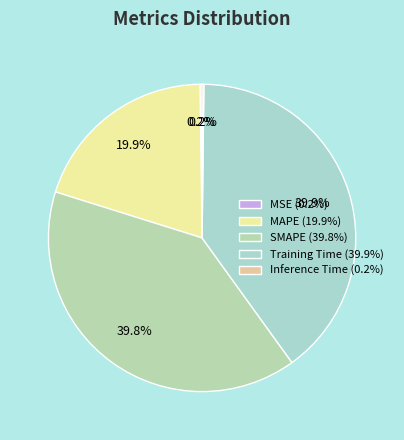

What percentage is the Training Time slice, to the nearest percent?

40%